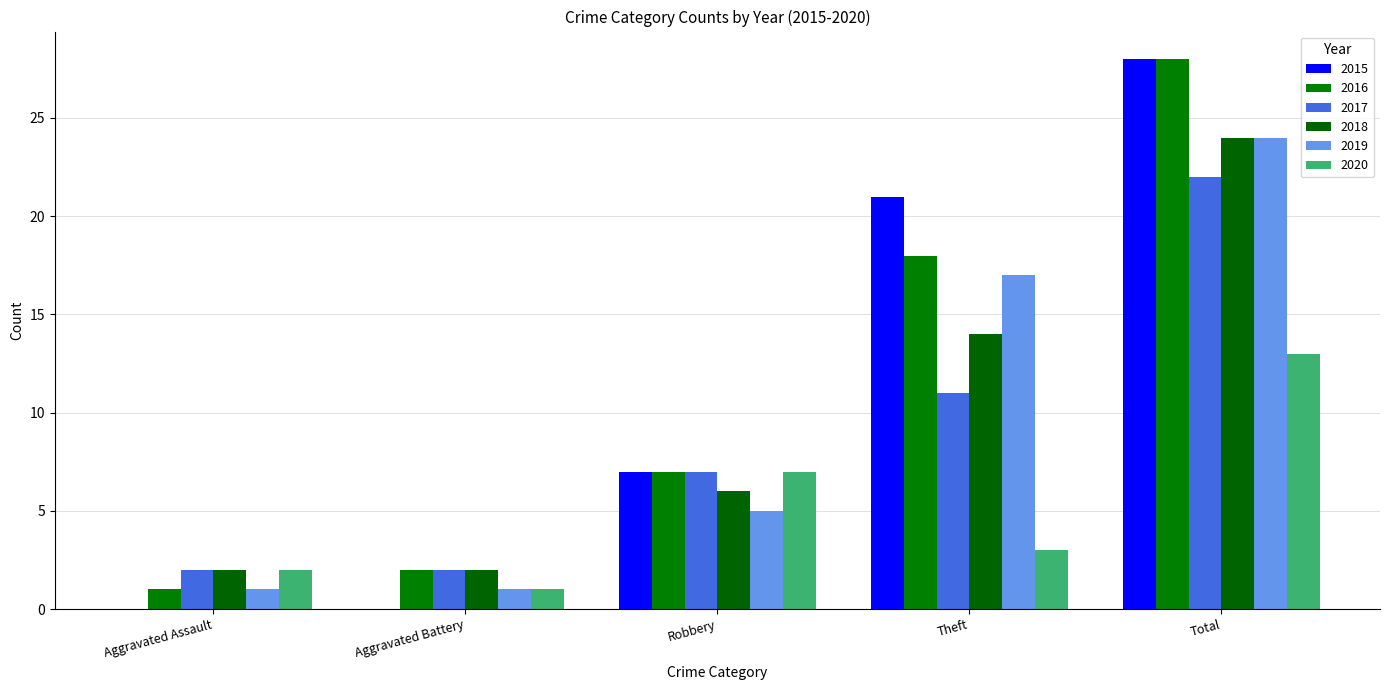

How many groups of bars are there?

5